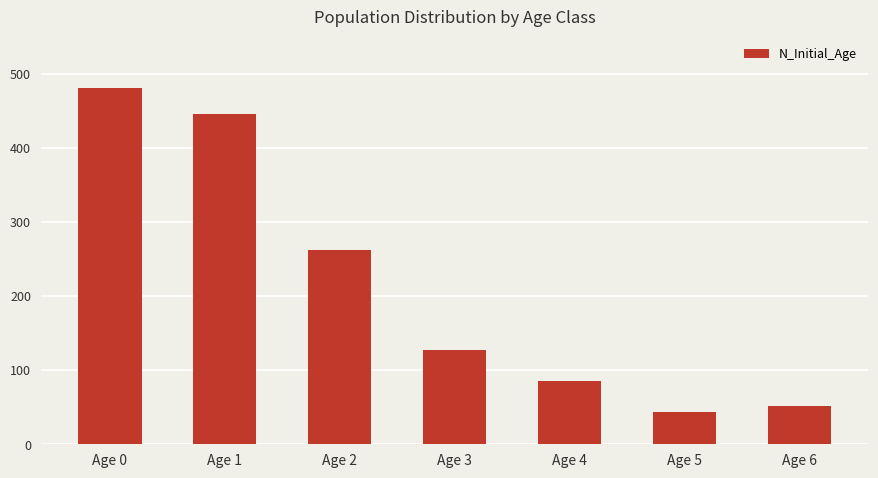

What is the ratio of the value at Age 2 to the value at Age 3?

2.1